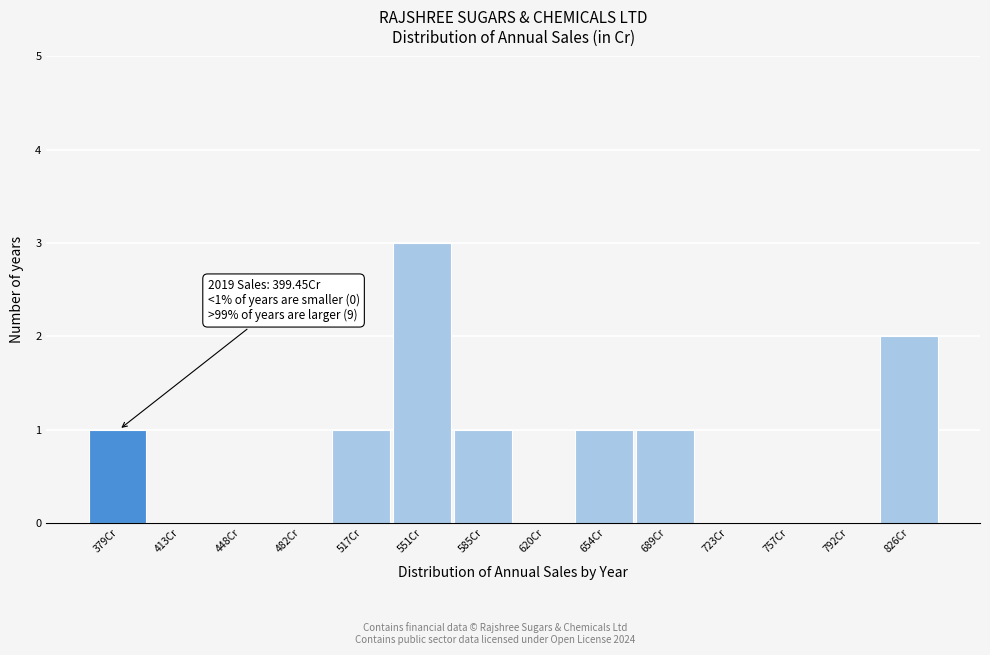

Reading right to left, what are all the values shown in this chart?

826Cr=2	792Cr=0	757Cr=0	723Cr=0	689Cr=1	654Cr=1	620Cr=0	585Cr=1	551Cr=3	517Cr=1	482Cr=0	448Cr=0	413Cr=0	379Cr=1